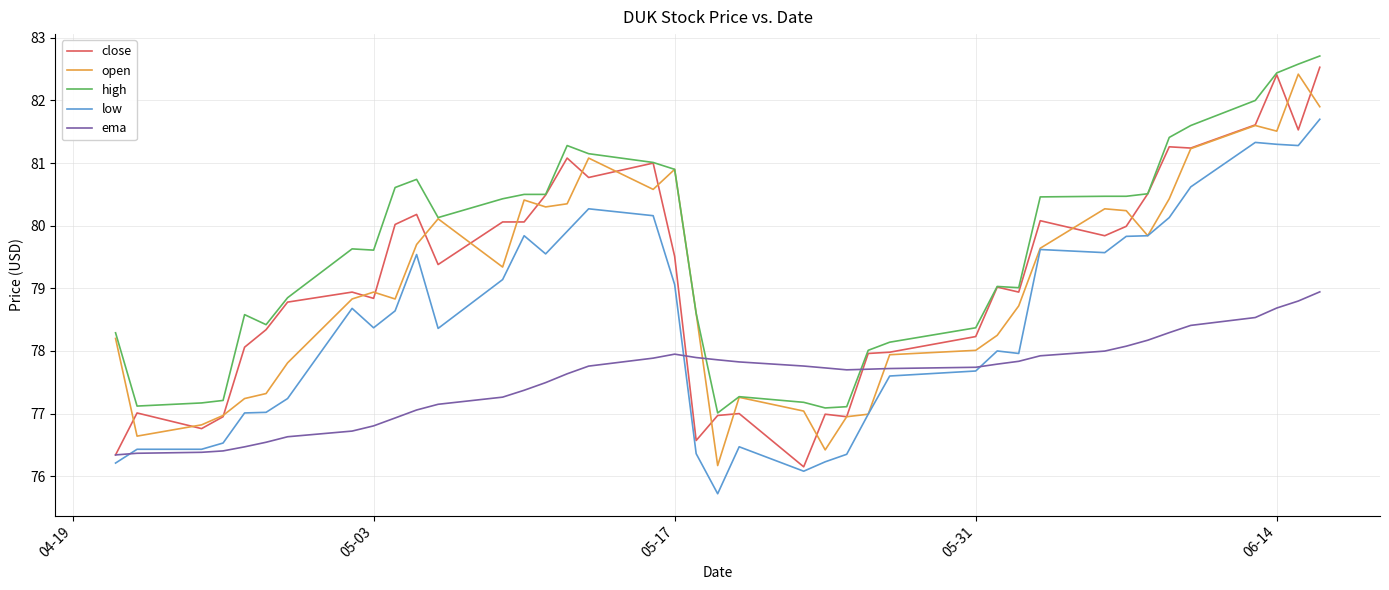

Which series ends up on top after the final intersection of ema and open?

open